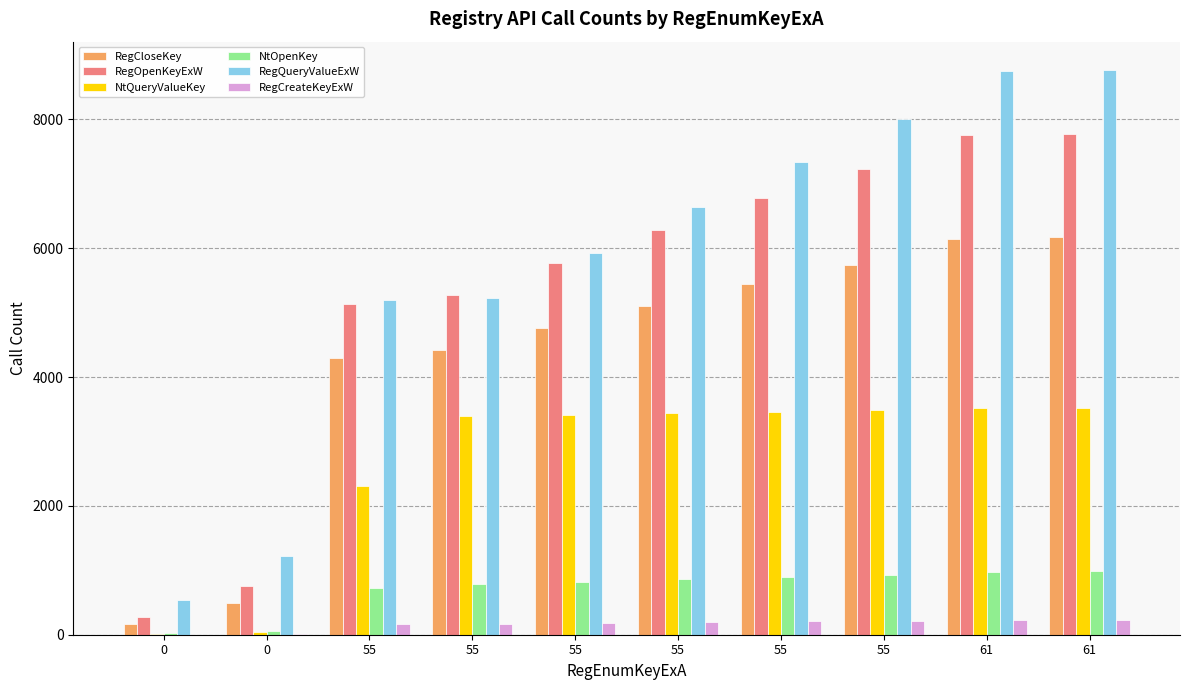

Which series changed the most between 55 and 61?

RegQueryValueExW